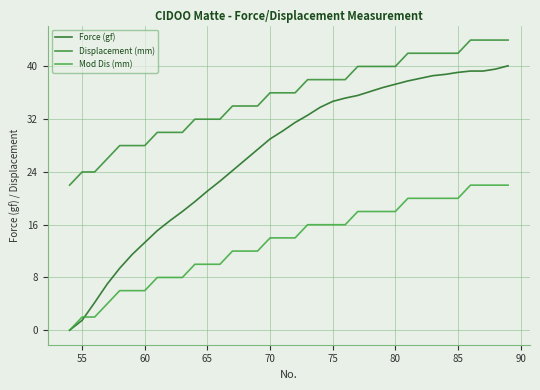

How many lines are shown in the chart?

3